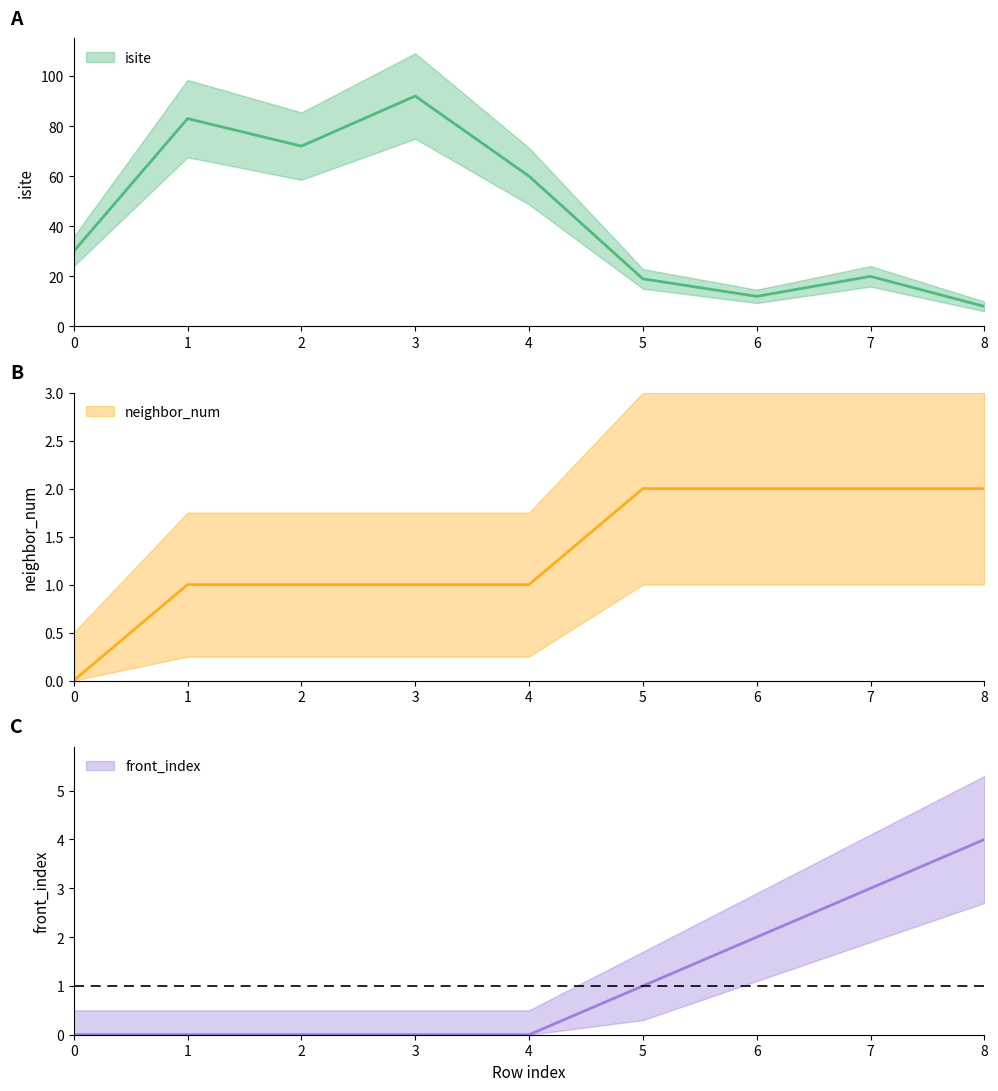

In isite, how many points are lower than both neighbors (excluding endpoints)?

2